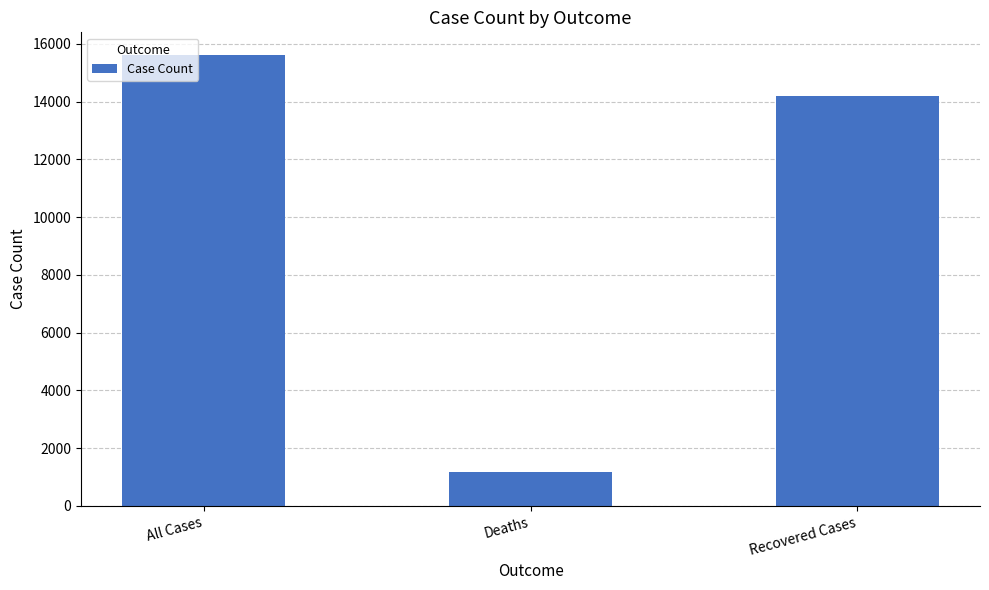

Which category has the lowest value across all series?

Deaths